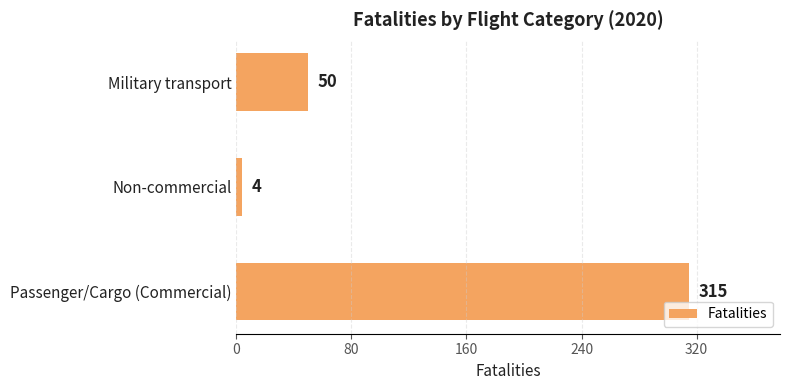

Between Passenger/Cargo (Commercial) and Non-commercial, which is larger?

Passenger/Cargo (Commercial)